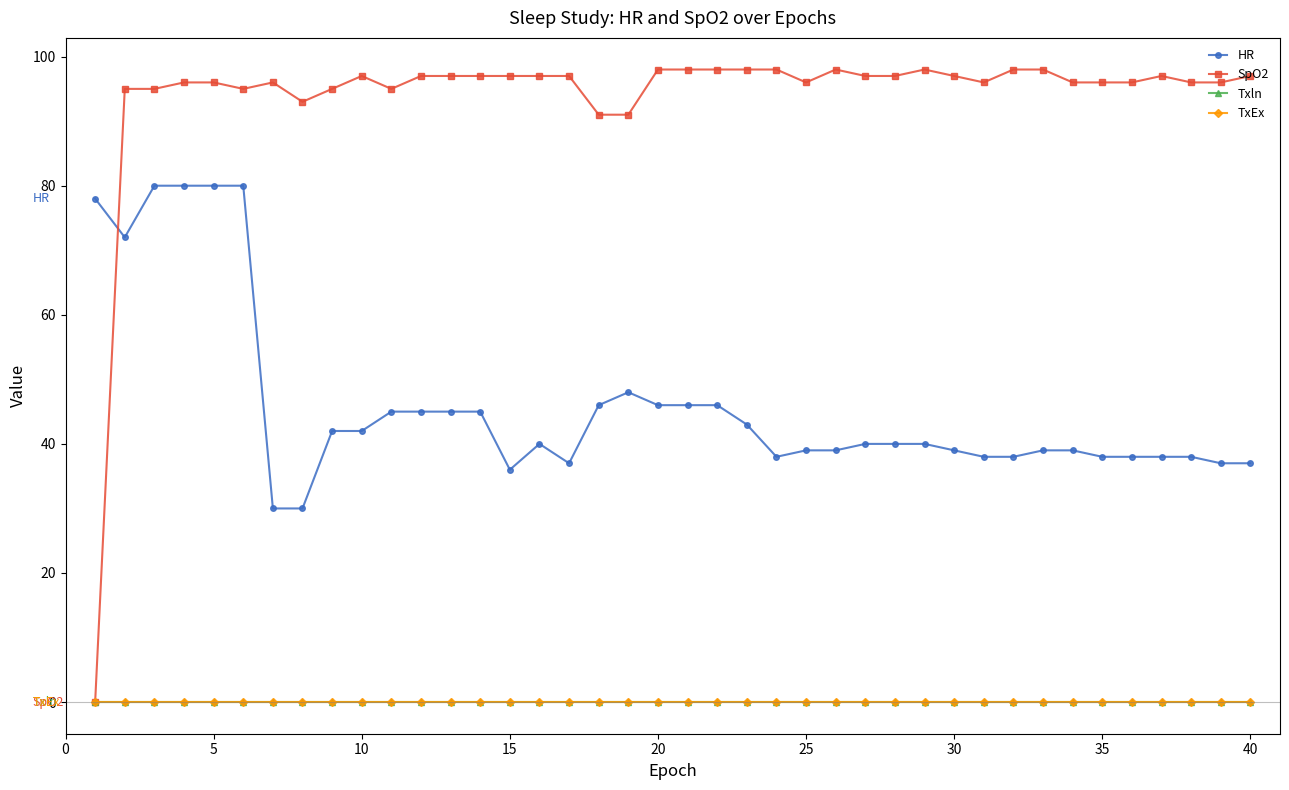

True or false: Txln and SpO2 intersect in this chart.

False